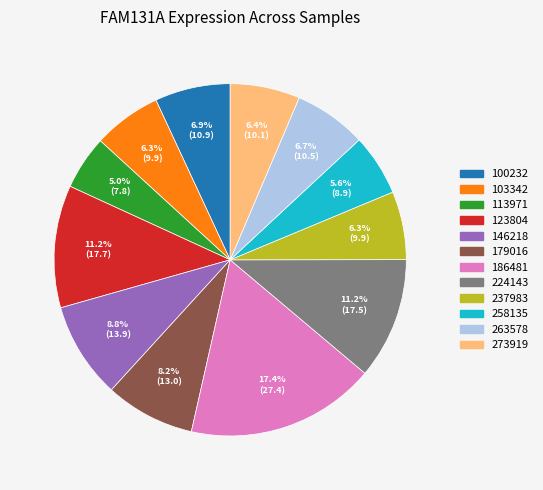

Does any single category account for the majority?

No